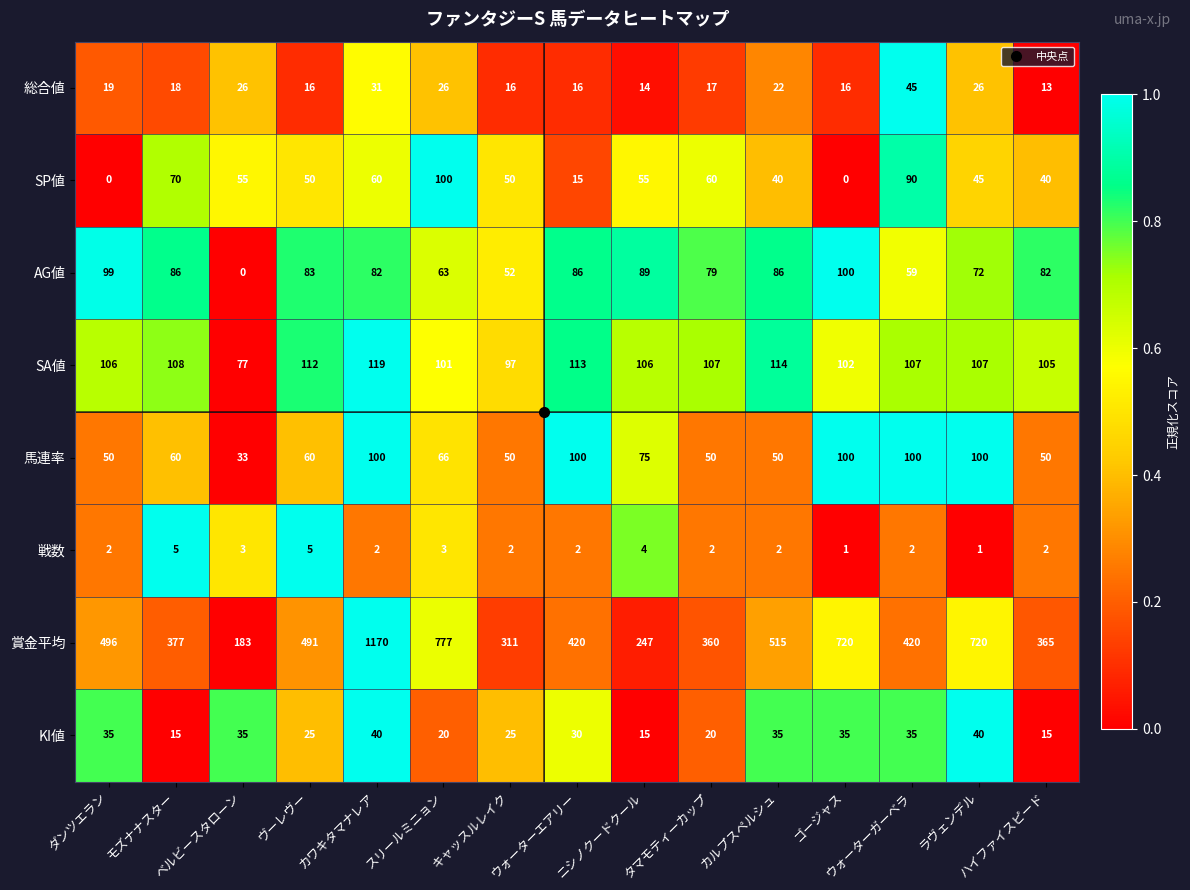

Which series has the widest spread of values?

賞金平均